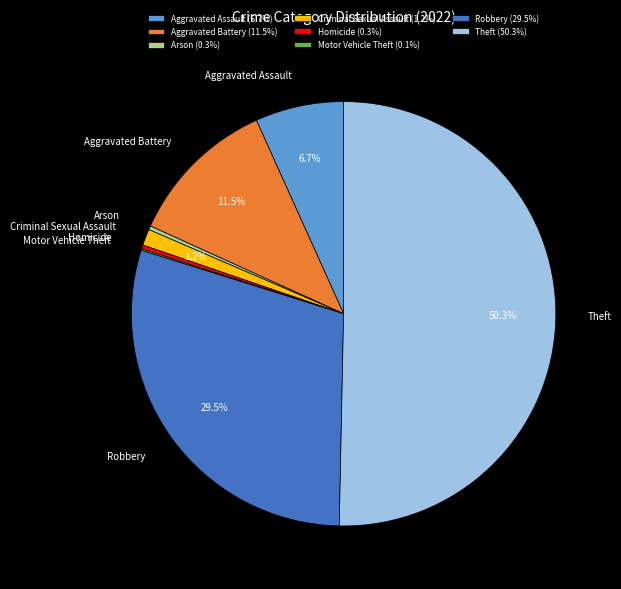

Does Criminal Sexual Assault (1.2%) account for over 50% of the chart?

No